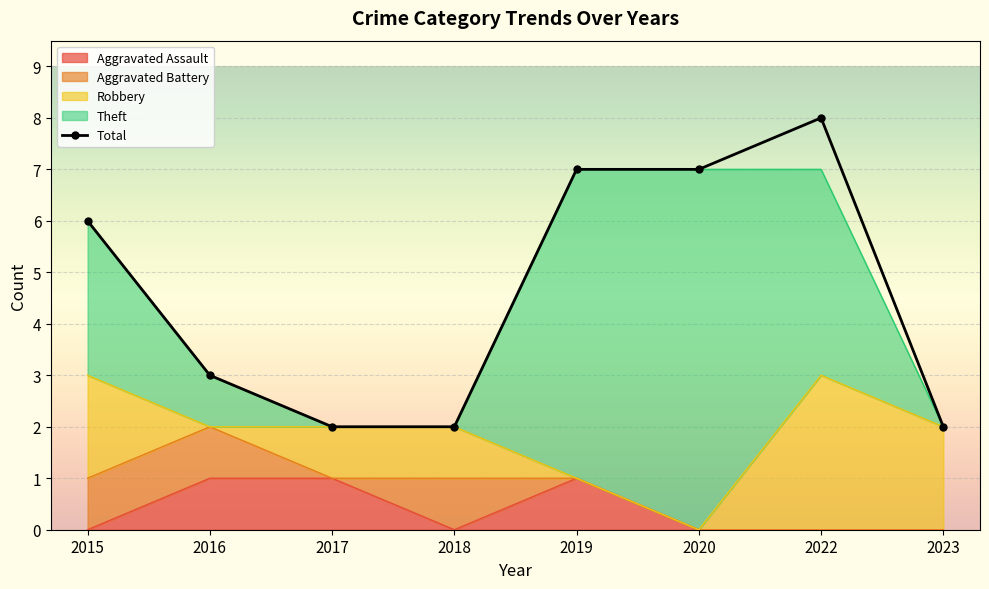

Where is the first local maximum for Aggravated Battery?

2018